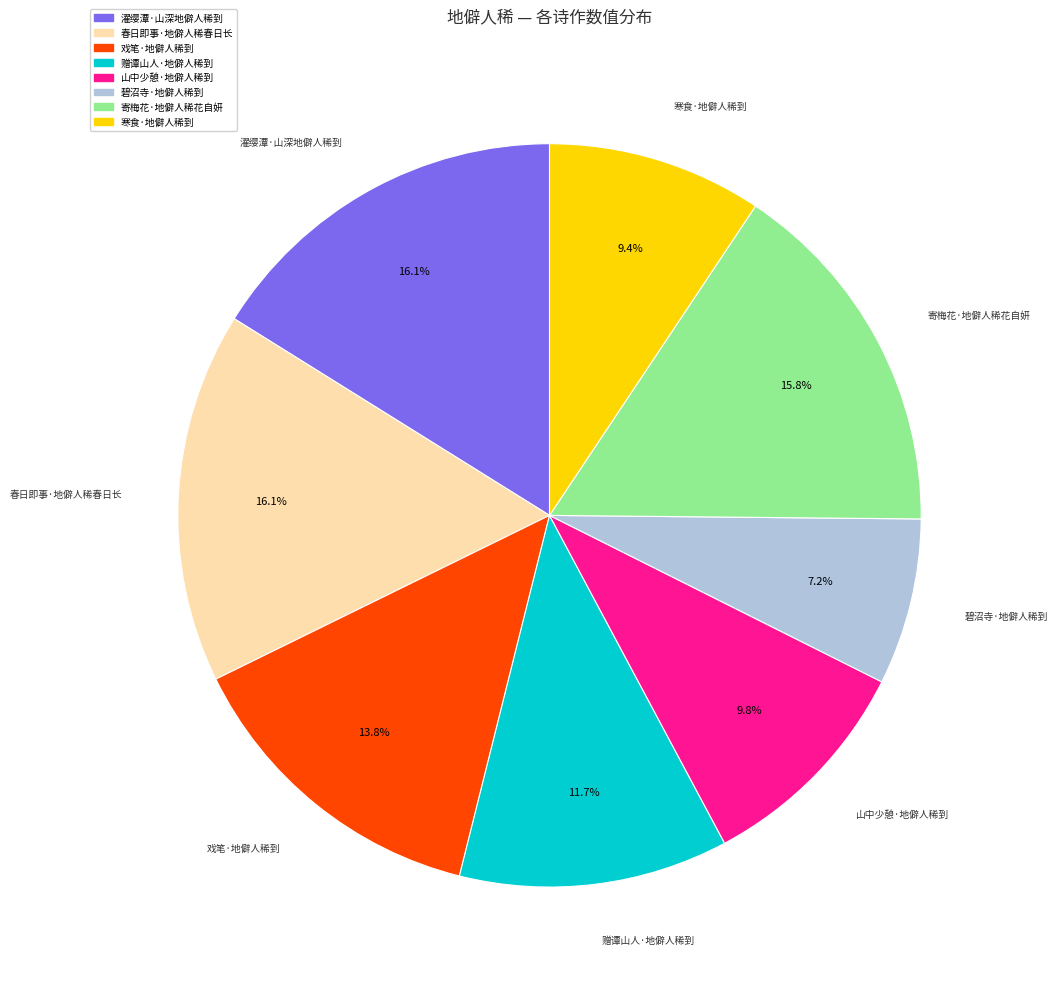

To the nearest percent, what is the average slice percentage?

12%